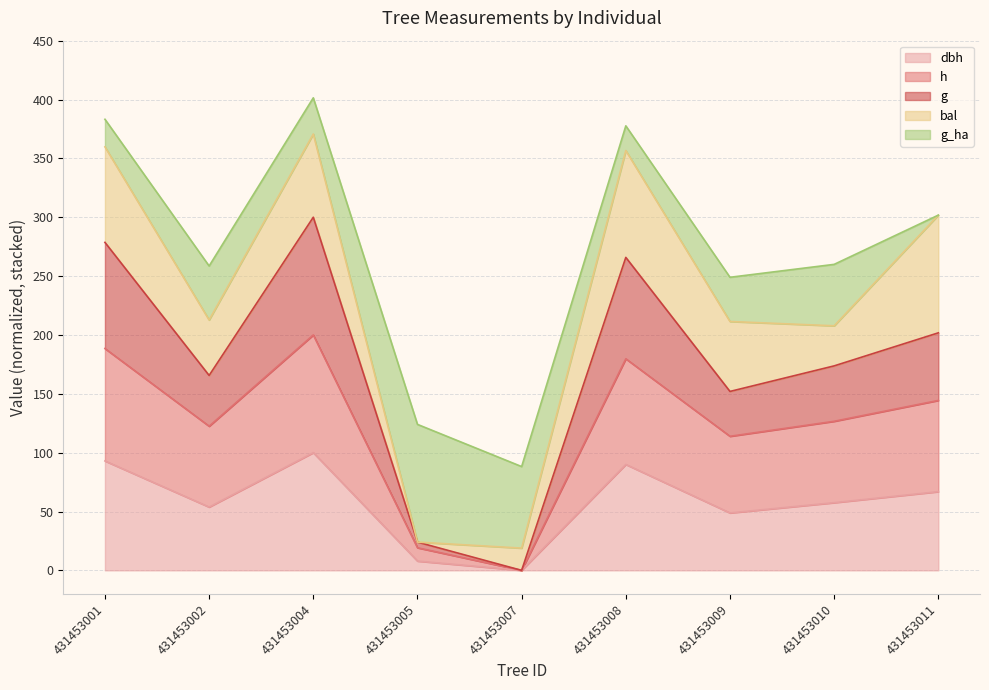

How many positive values does the h series have?

8